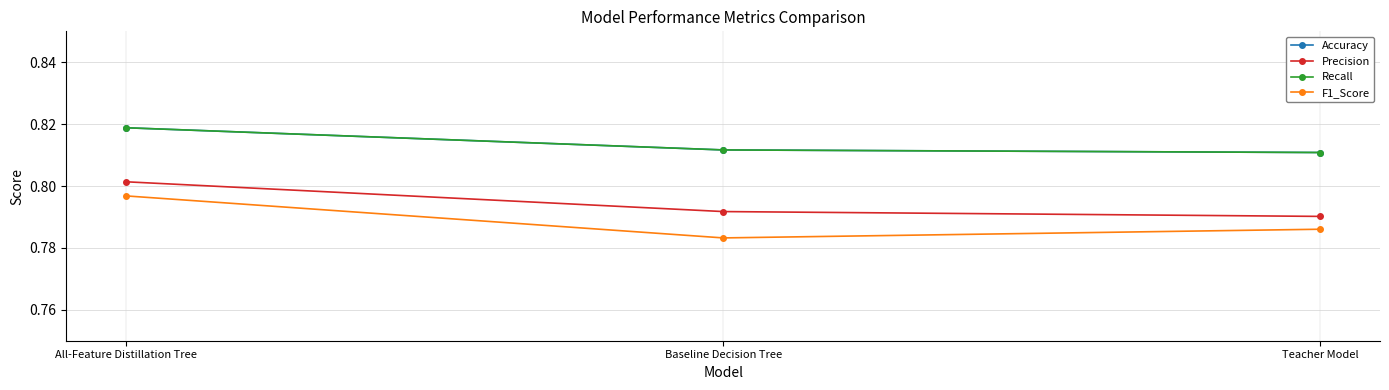

What is the average value of the F1_Score series?

0.8